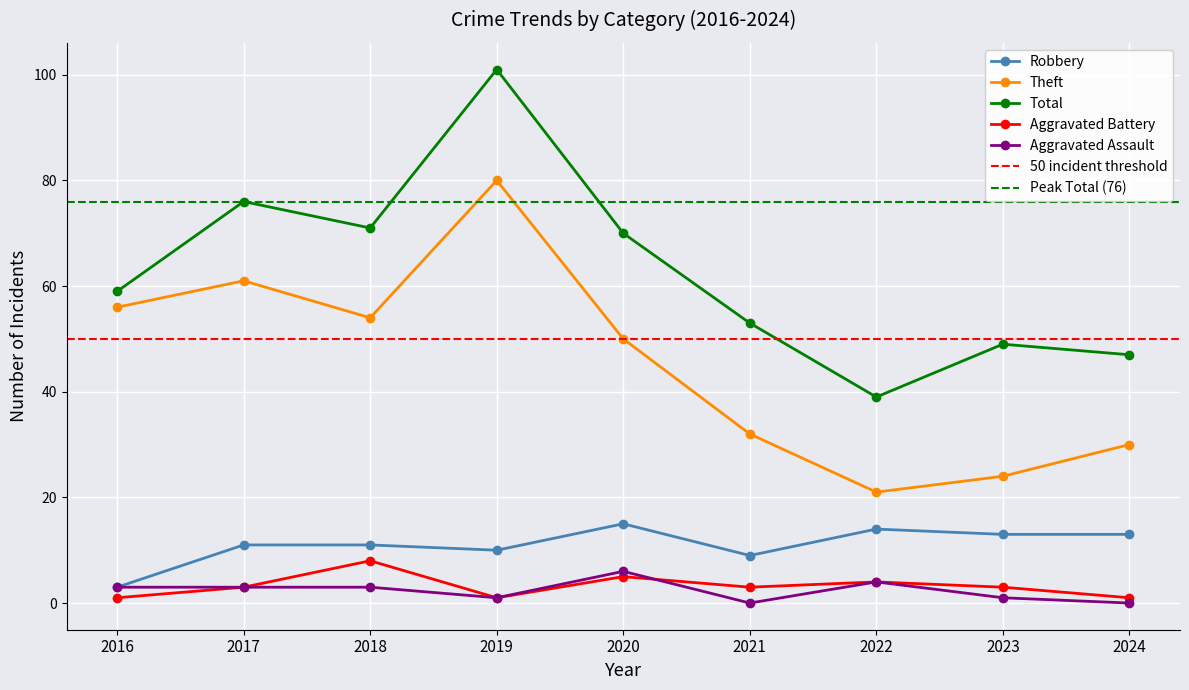

Reading left to right, extract all data points from this chart.

Robbery: 2016=3	2017=11	2018=11	2019=10	2020=15	2021=9	2022=14	2023=13	2024=13
Theft: 2016=56	2017=61	2018=54	2019=80	2020=50	2021=32	2022=21	2023=24	2024=30
Total: 2016=59	2017=76	2018=71	2019=101	2020=70	2021=53	2022=39	2023=49	2024=47
Aggravated Battery: 2016=1	2017=3	2018=8	2019=1	2020=5	2021=3	2022=4	2023=3	2024=1
Aggravated Assault: 2016=3	2017=3	2018=3	2019=1	2020=6	2021=0	2022=4	2023=1	2024=0